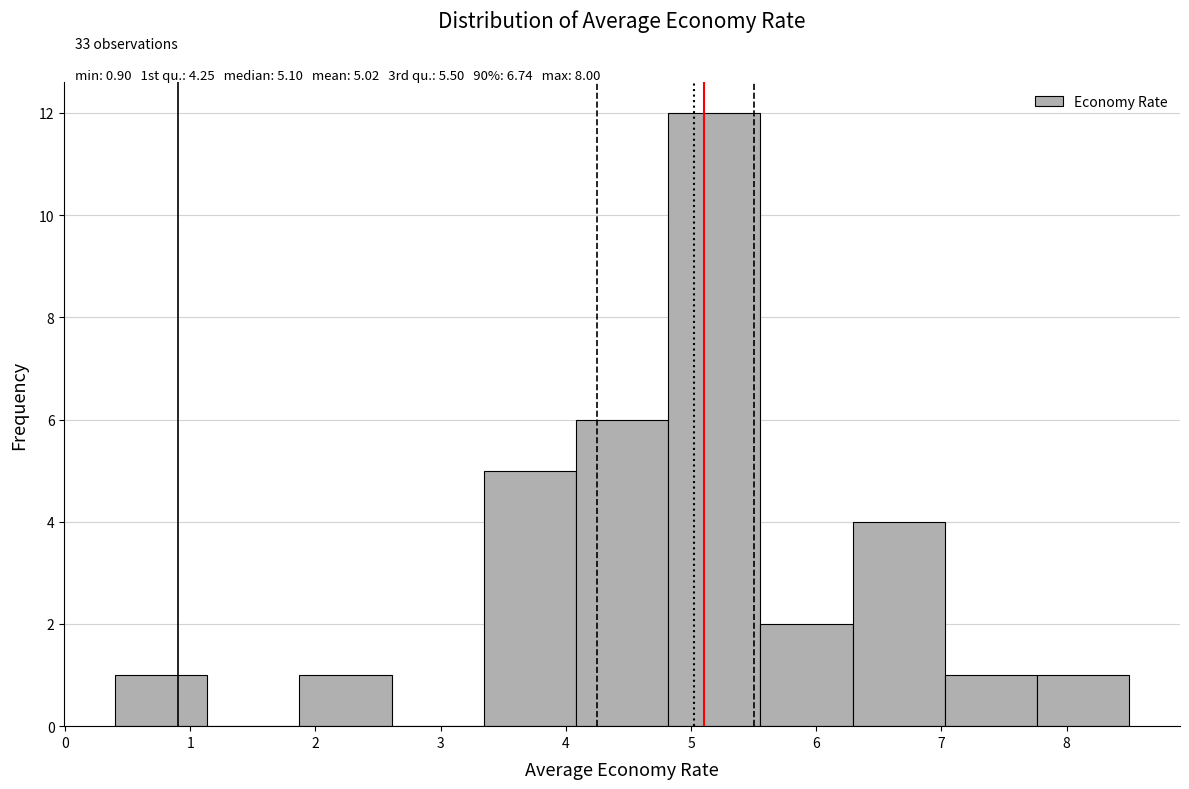

Over which range of the x-axis is the bar tallest?

4.8 to 5.6